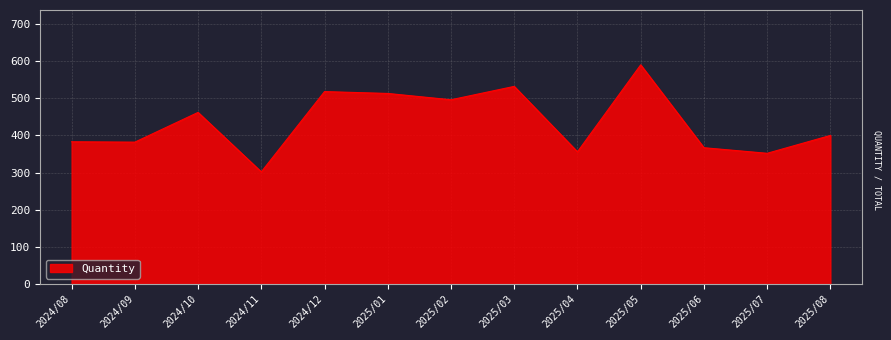

What is the difference between the values at 2025/02 and 2024/11?

194